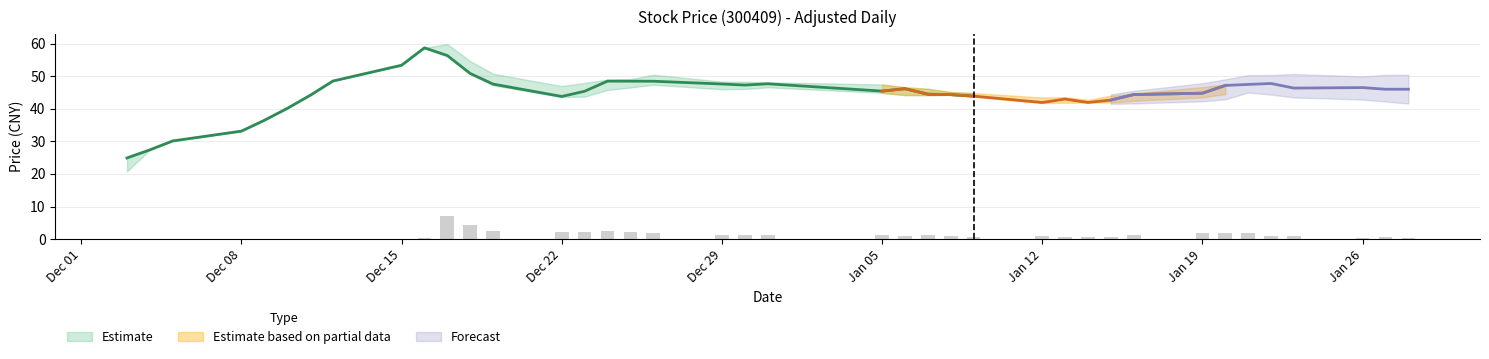

How many data points does each series have?

39